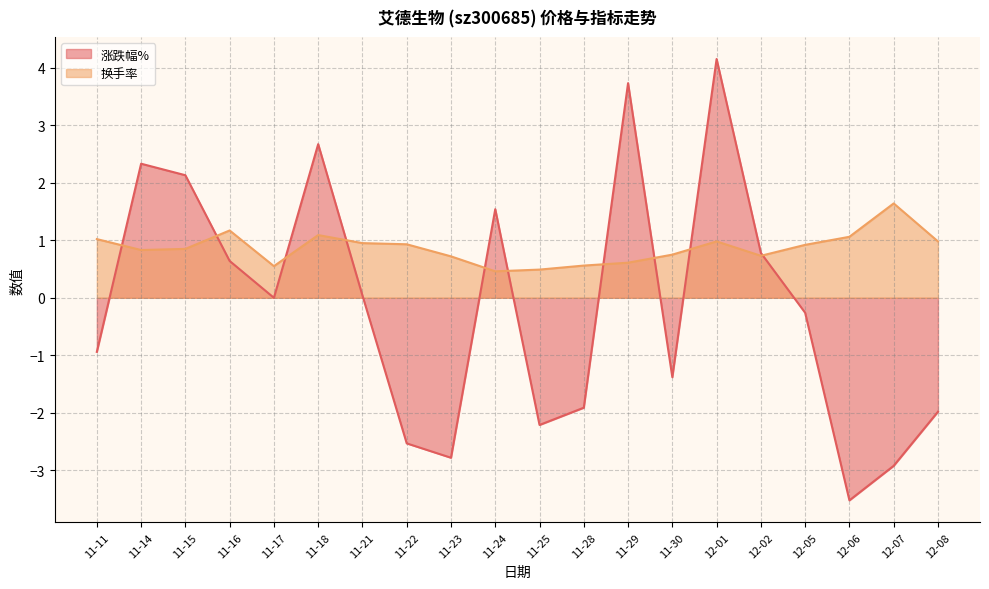

How many times do 换手率 and 涨跌幅% cross each other?

10